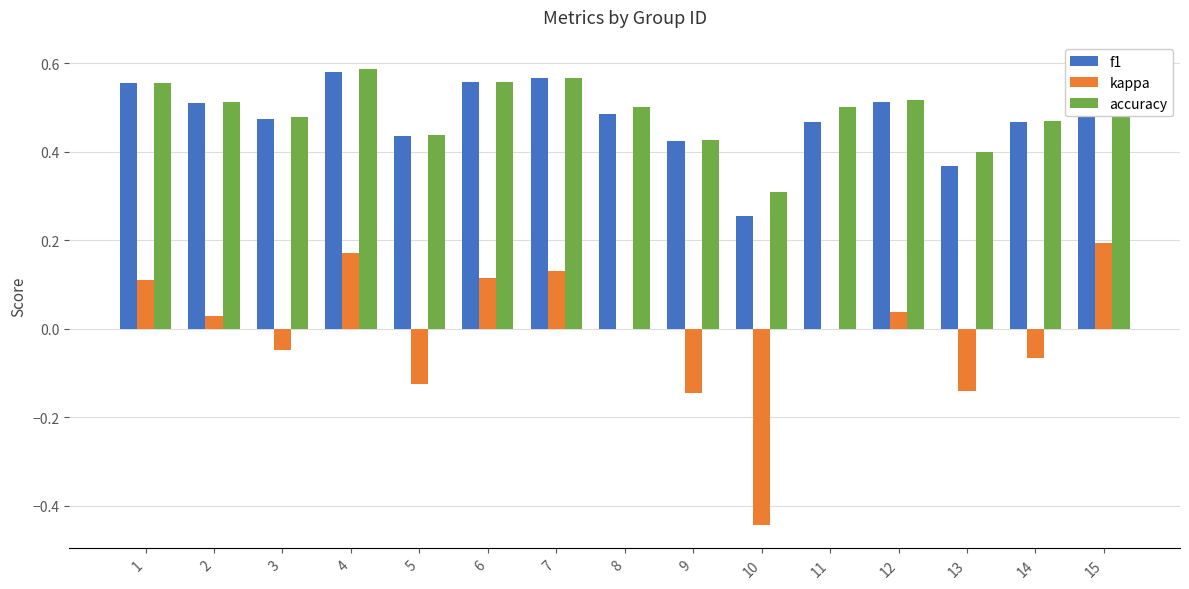

What is the maximum value for kappa?

0.2